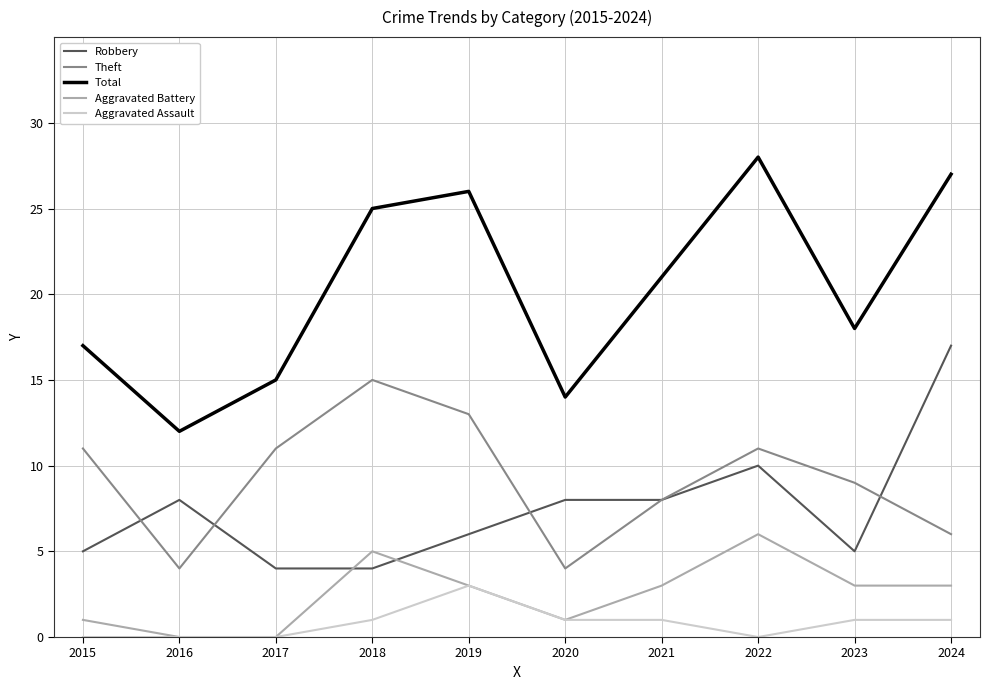

What is the highest value of the Aggravated Battery series?

6